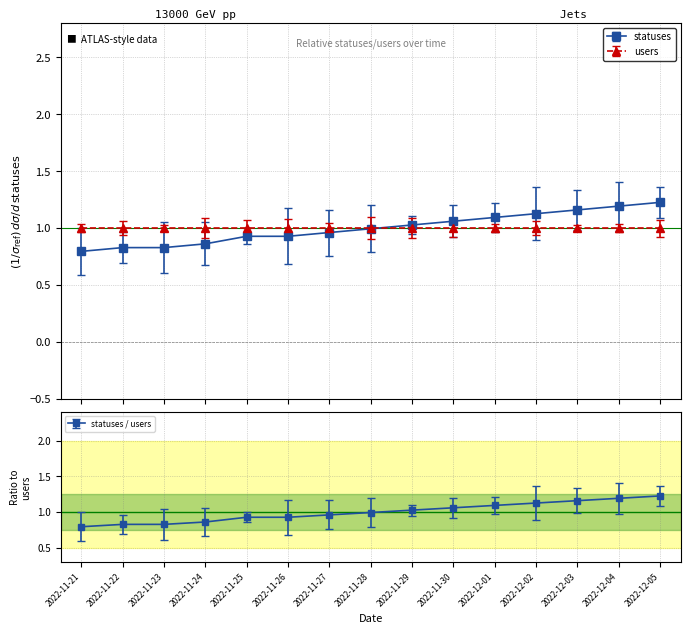

Count the number of categories in the chart.

15